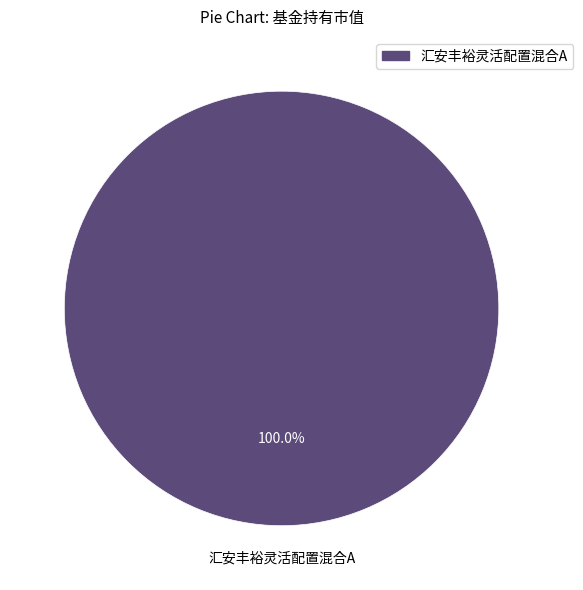

Does any single category account for the majority?

Yes